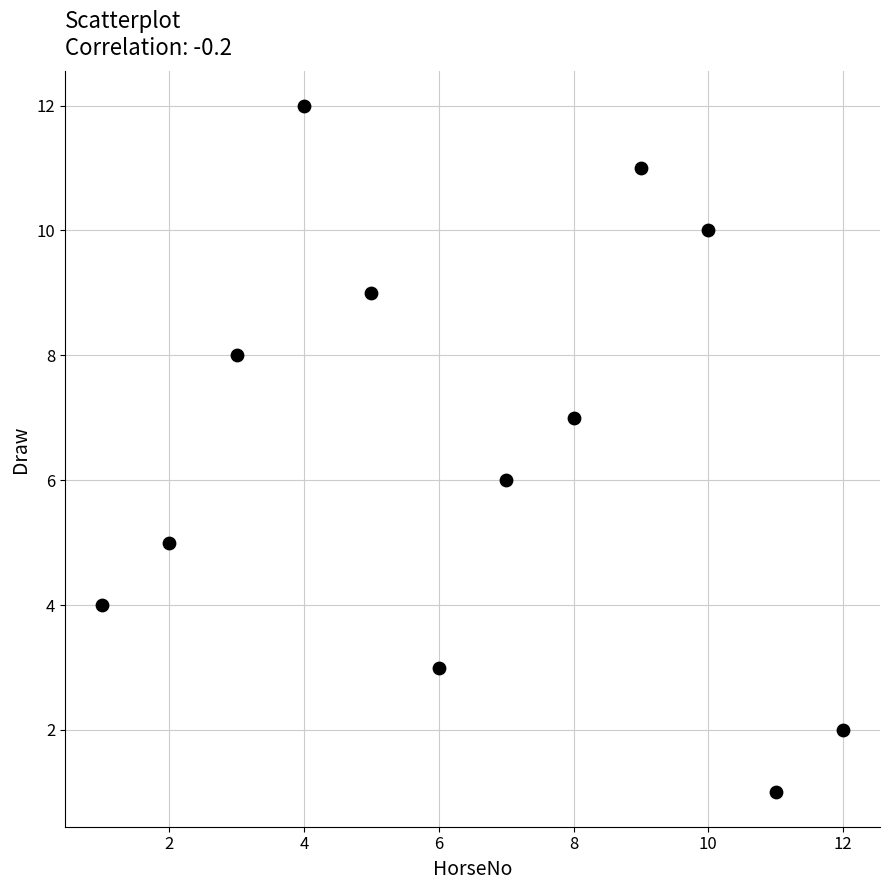

What is the average X value?

6